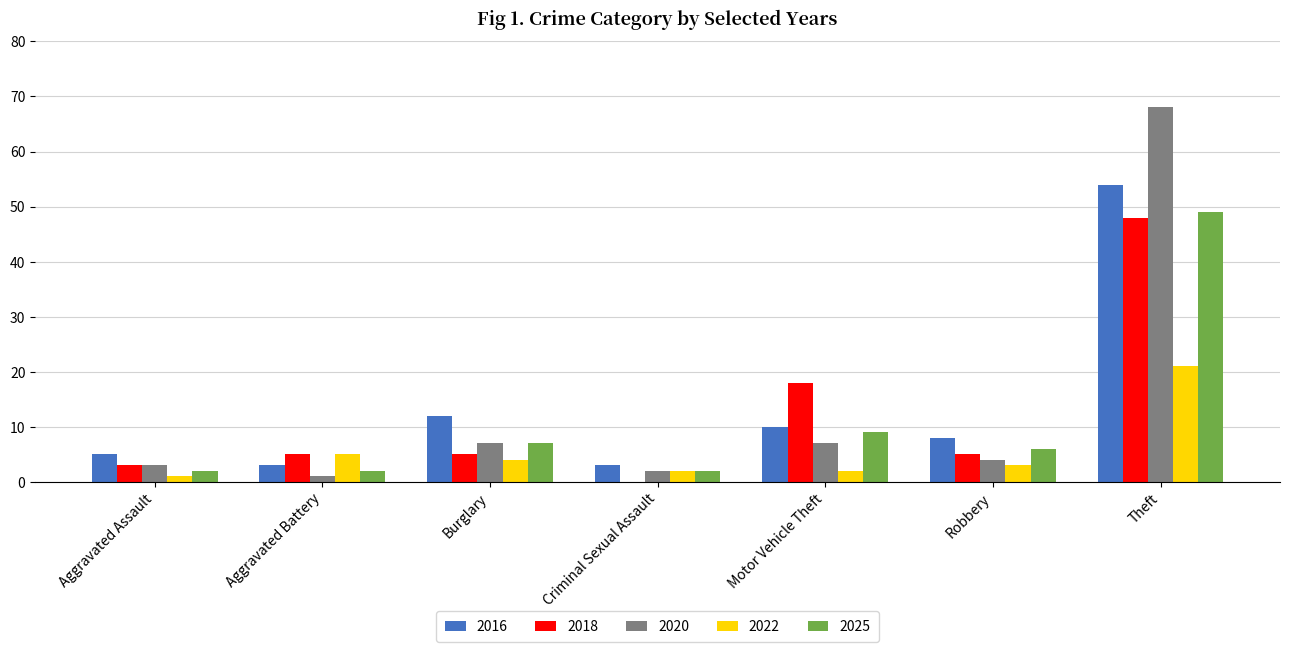

Are the bars grouped side by side (vs. stacked)?

Yes